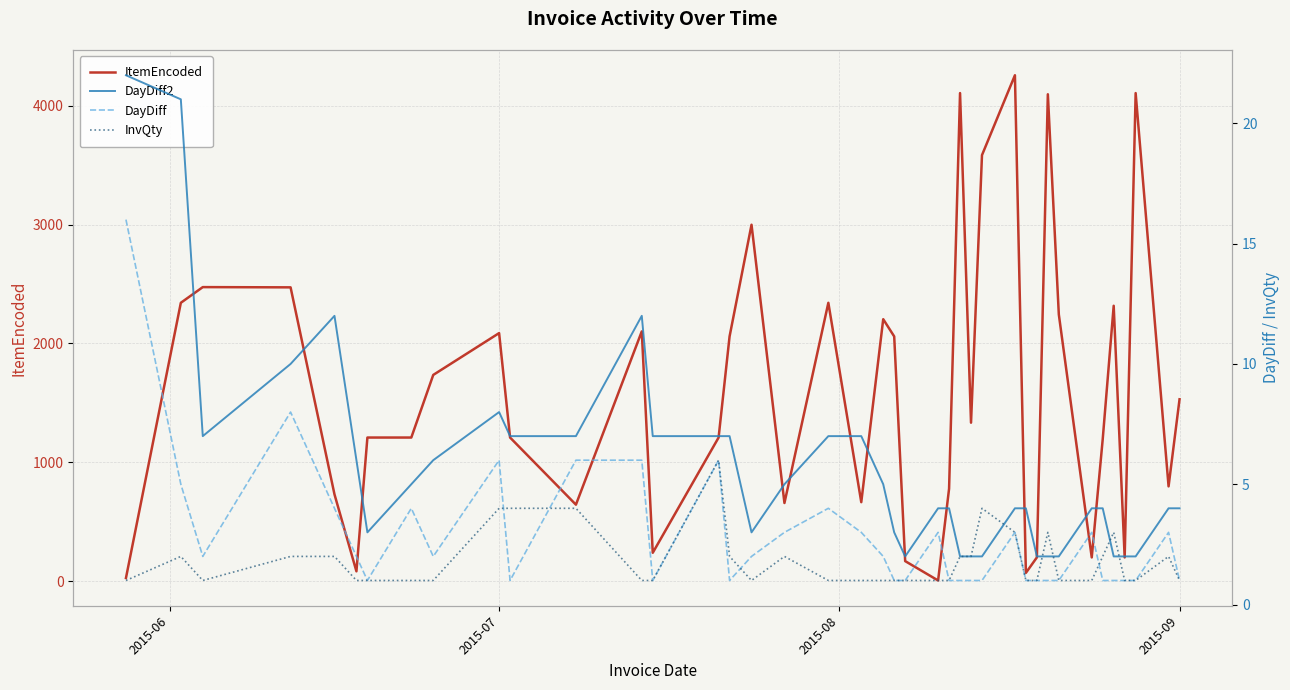

At how many categories does at least one series exceed 2930?

6